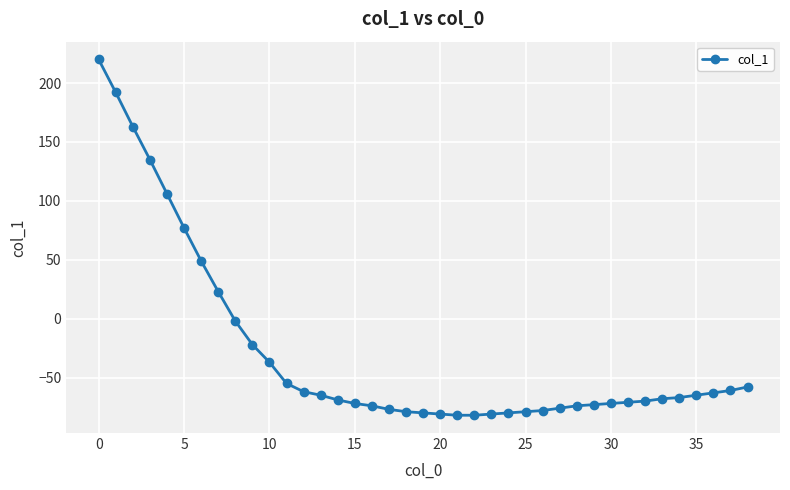

Count the number of values greater than -68.

19